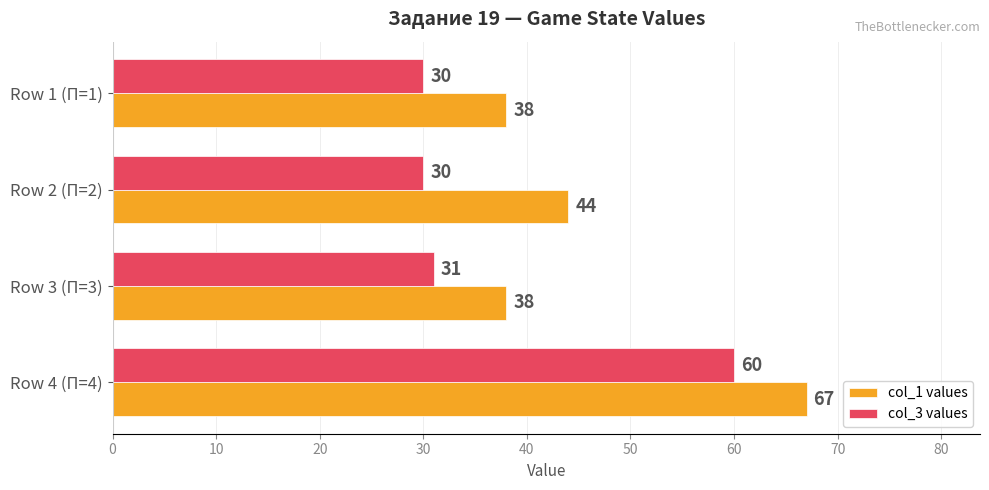

Count the col_1 values values in the range 38 to 67.

4